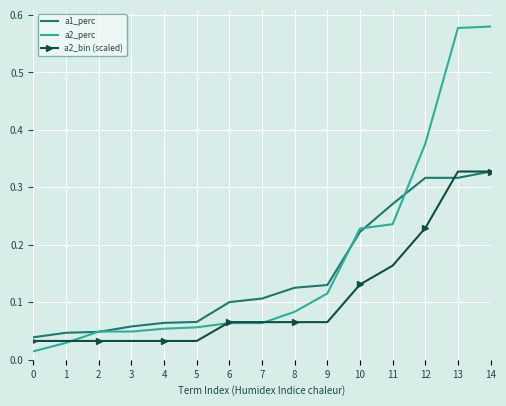

The value of a1_perc at 9 is 0.1. True or false?

True